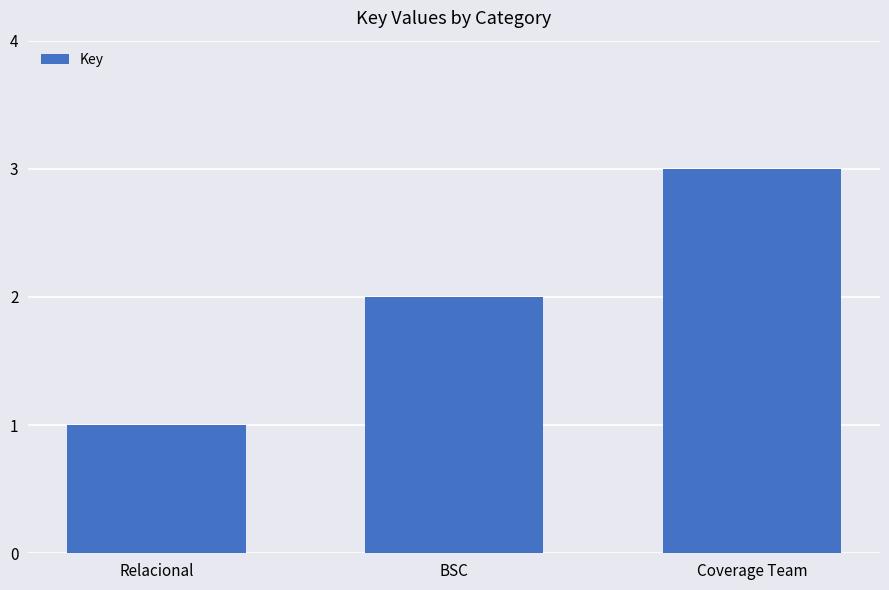

Are the bars grouped side by side (vs. stacked)?

No